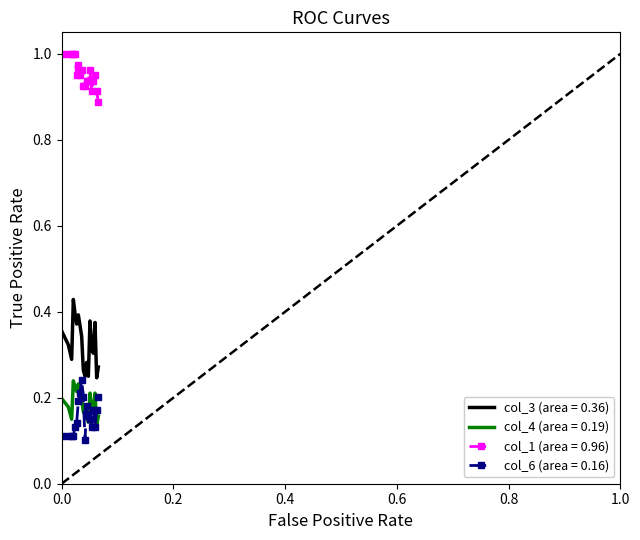

True or false: col_6 (area = 0.16) and col_1 (area = 0.96) intersect in this chart.

False